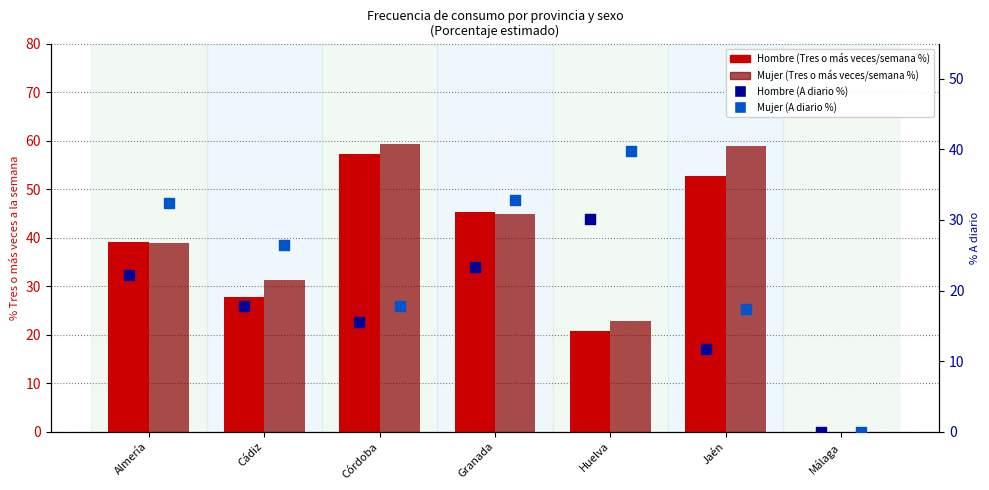

Which series reaches the maximum Y coordinate?

Mujer (Tres o más veces/semana %)